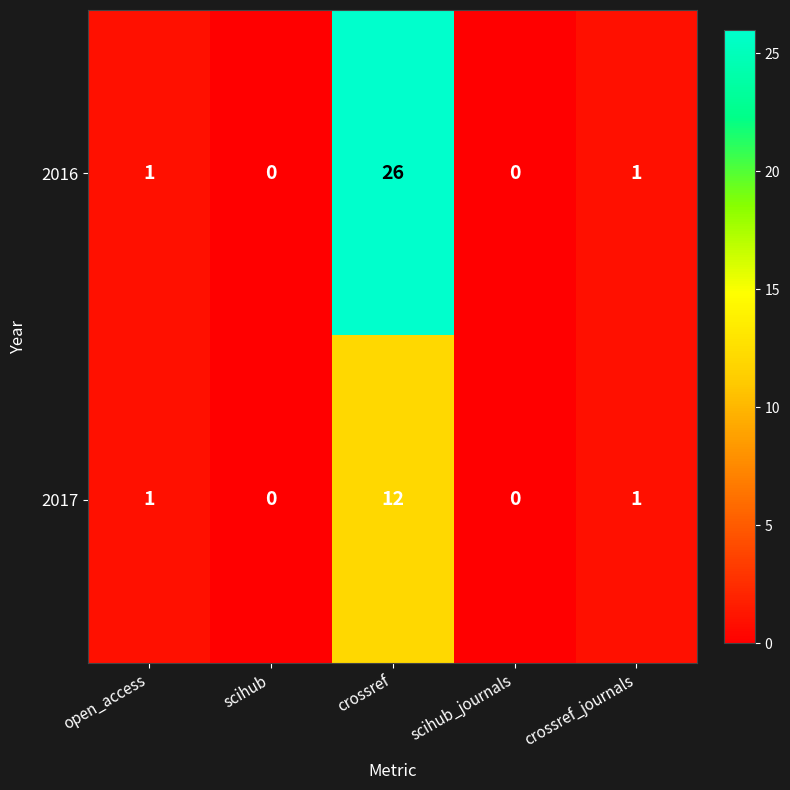

The 2016 series shows 0 at scihub_journals. True or false?

True